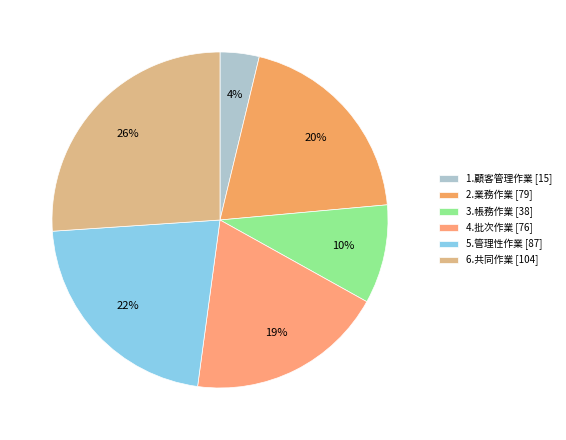

To the nearest percent, what is the average slice percentage?

17%